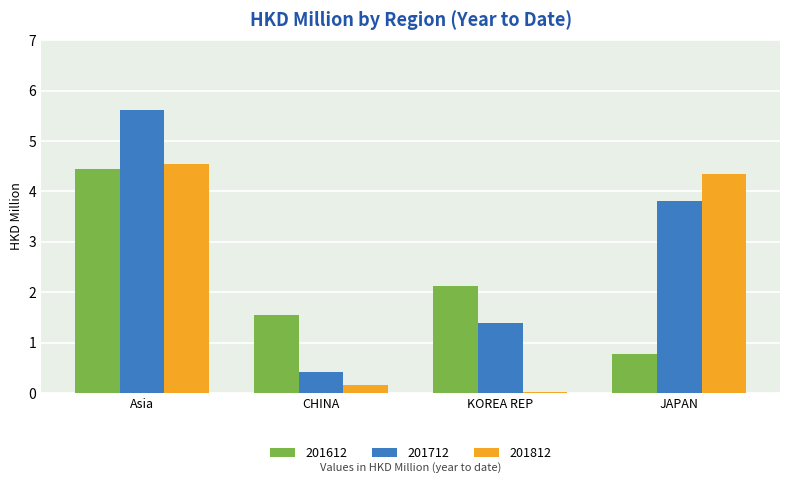

Rank the series at JAPAN from highest to lowest value.

201812, 201712, 201612